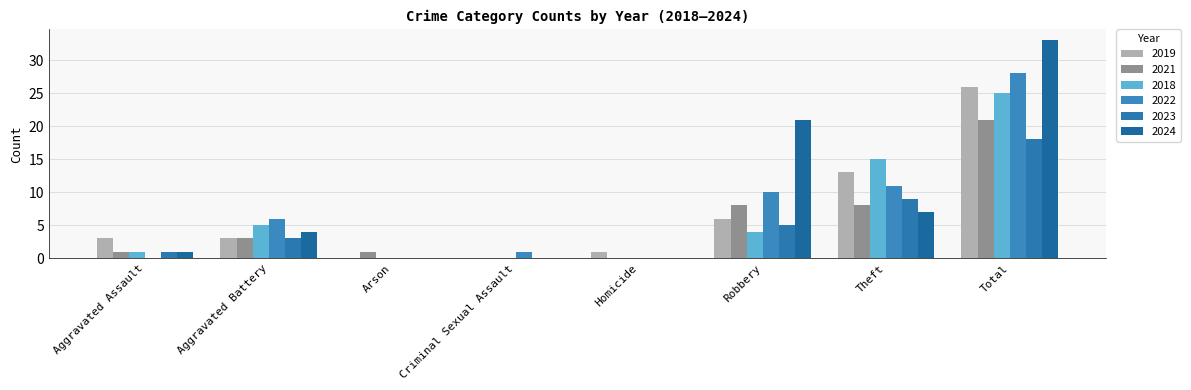

Rank the series by their maximum value, from highest to lowest.

2024, 2022, 2019, 2018, 2021, 2023